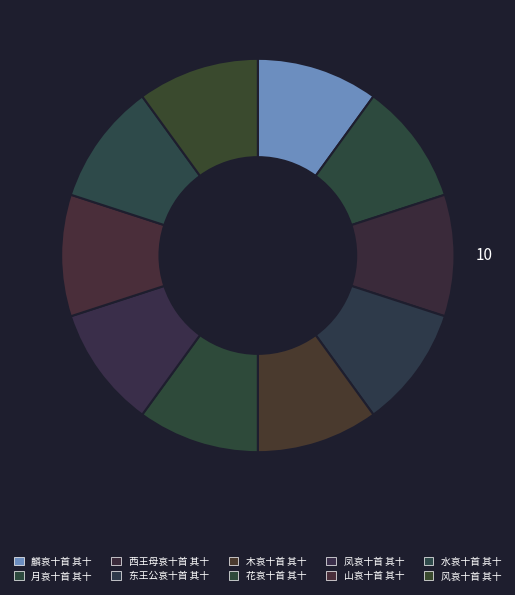

How many slices are in this pie chart?

10